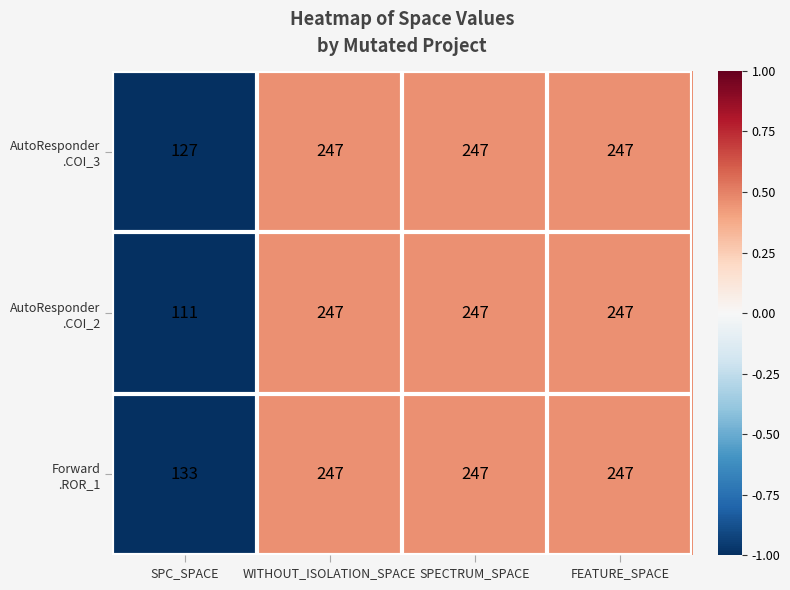

At how many categories does at least one series exceed 213?

3